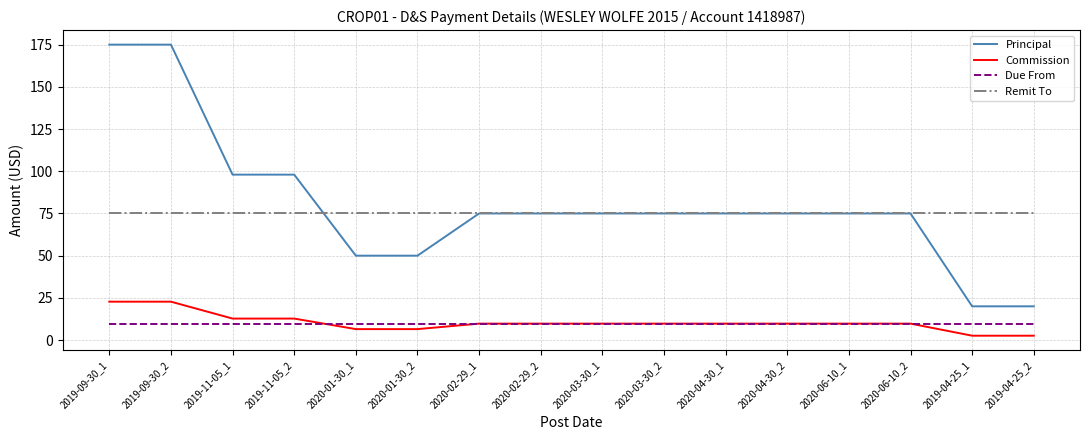

Which series has the widest spread of values?

Principal